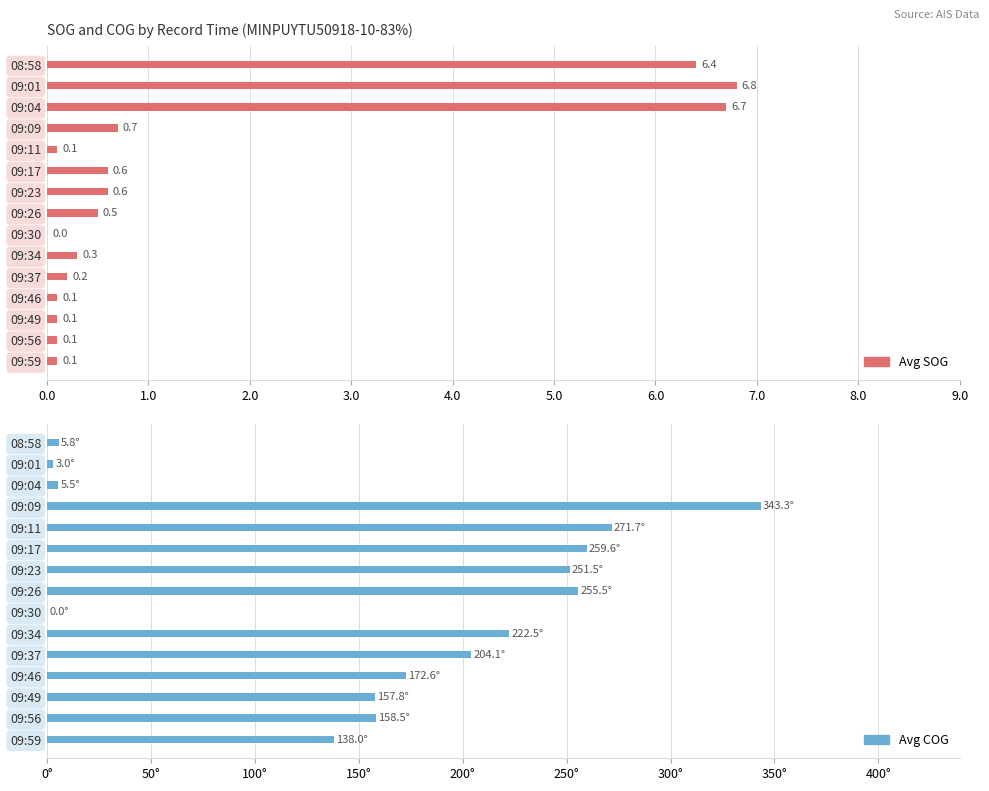

List the series in order of their peak value, highest first.

Avg COG, Avg SOG